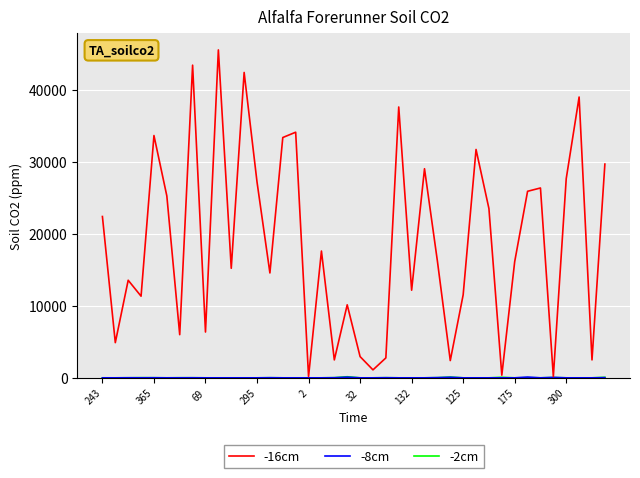

What is the greatest value displayed?

45540.0